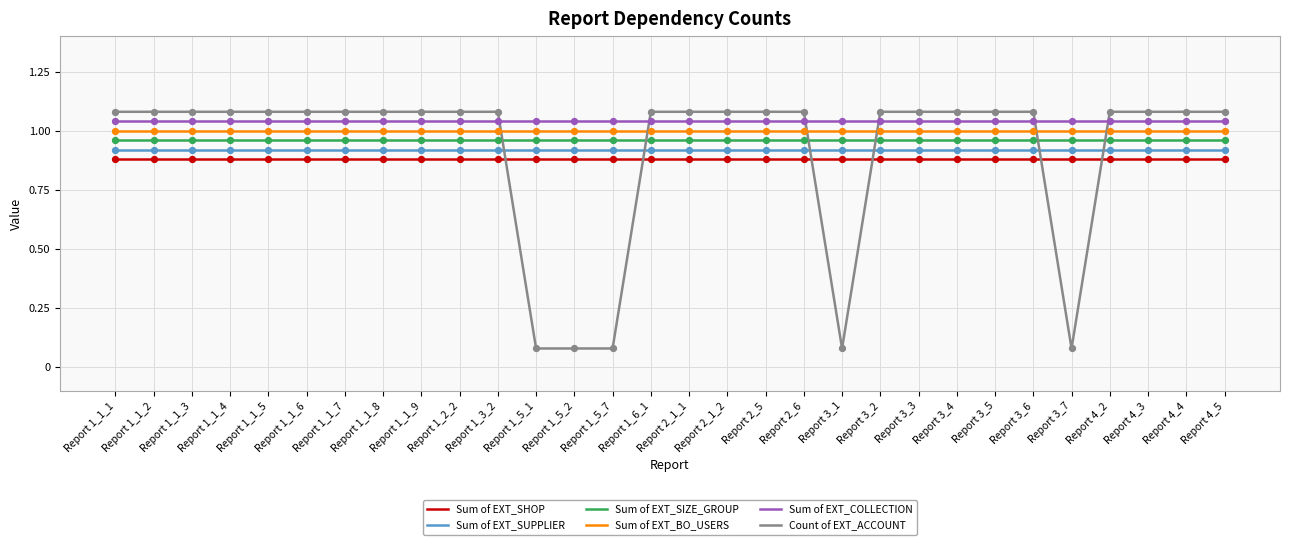

What are all the series names shown in the legend?

Sum of EXT_SHOP, Sum of EXT_SUPPLIER, Sum of EXT_SIZE_GROUP, Sum of EXT_BO_USERS, Sum of EXT_COLLECTION, Count of EXT_ACCOUNT